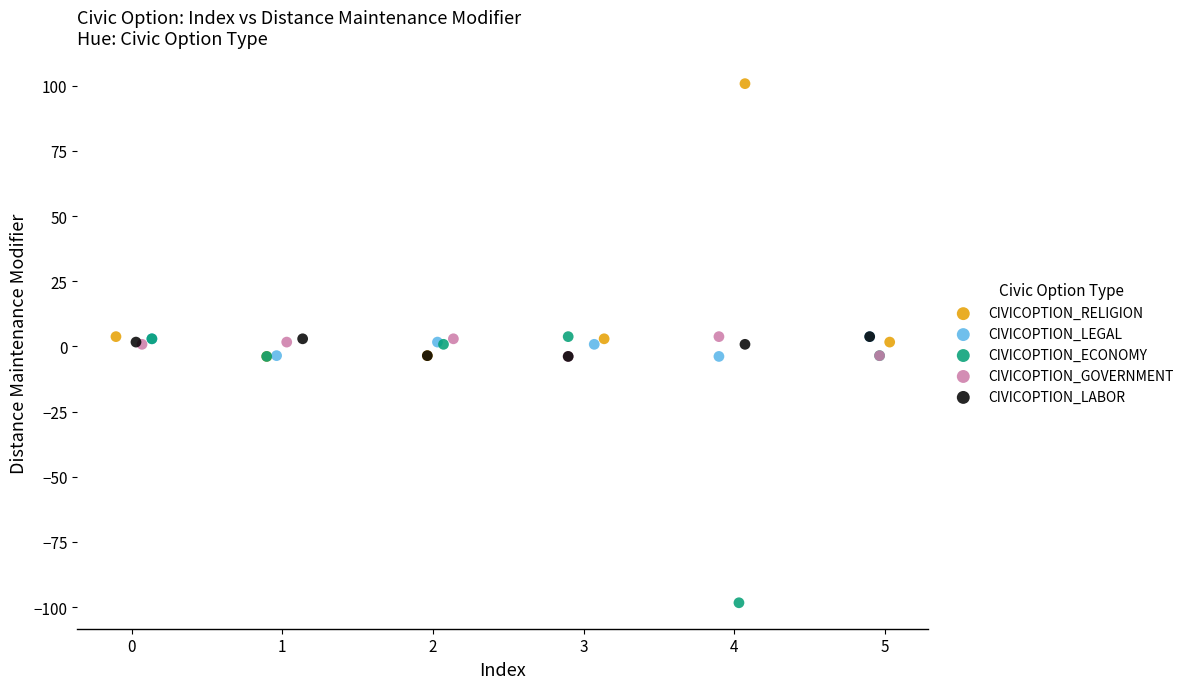

Which series contains the lowest Y value?

CIVICOPTION_ECONOMY